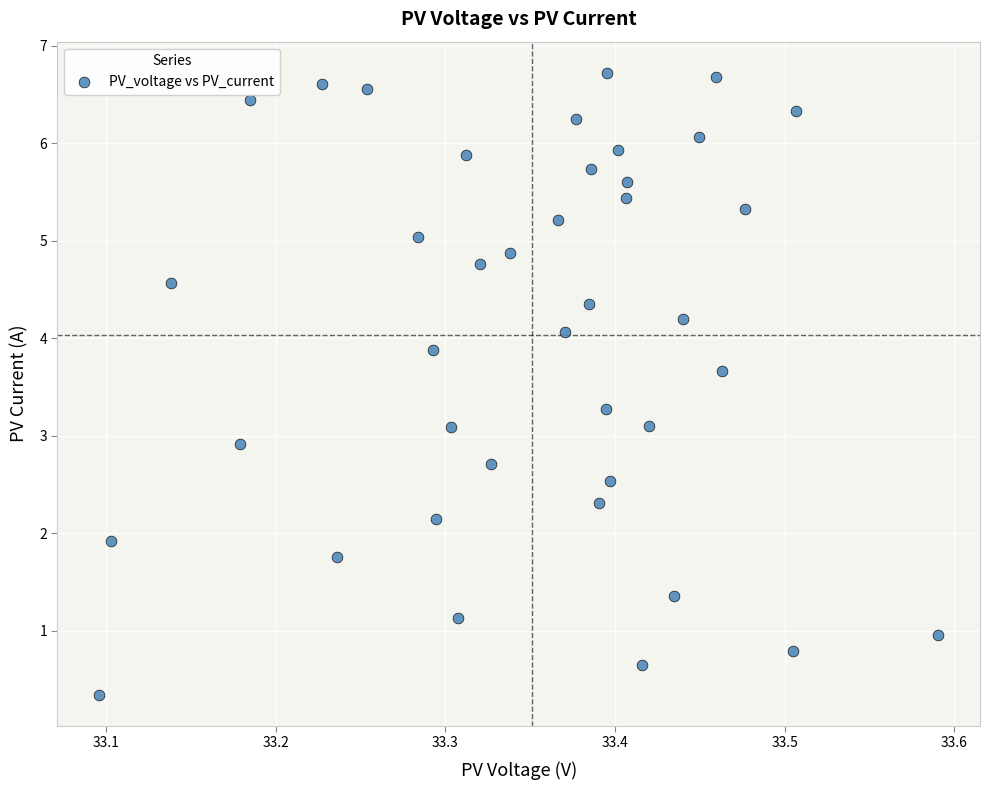

What is the range of X values (max minus min)?

0.5